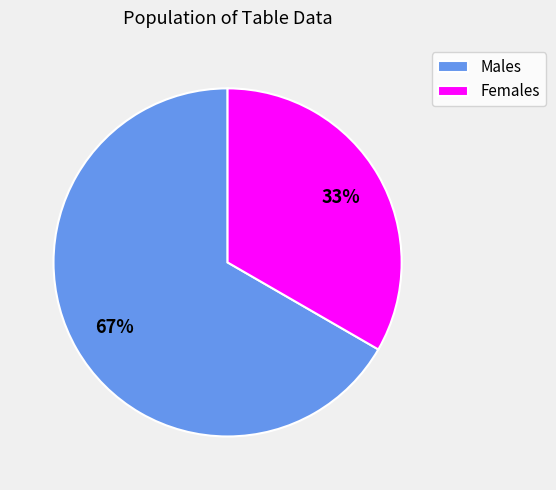

Which has a higher value, Females or Males?

Males